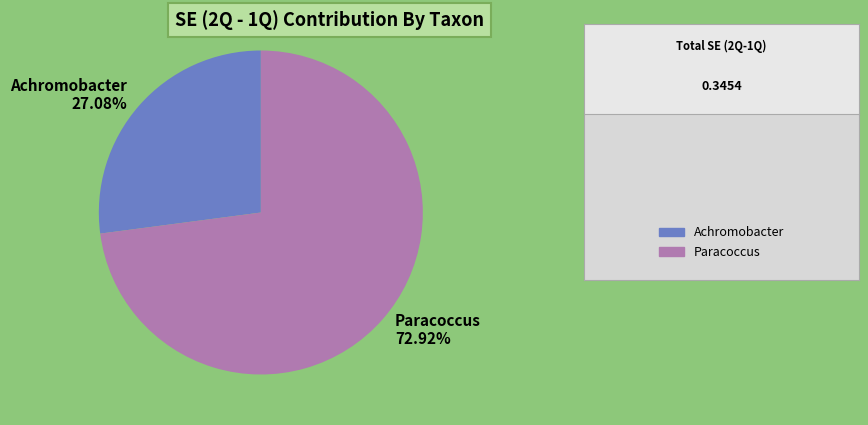

Between Paracoccus 72.92% and Achromobacter 27.08%, which is larger?

Paracoccus 72.92%